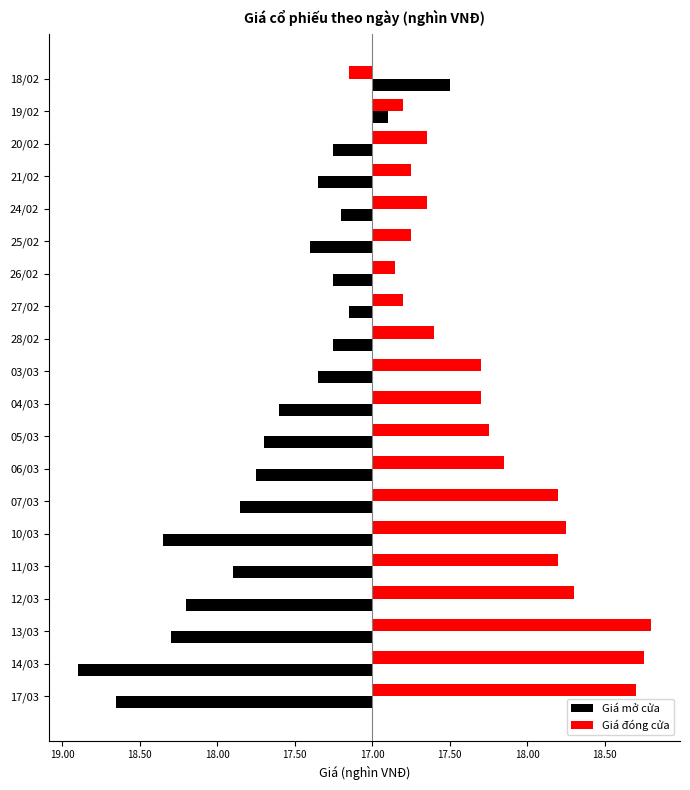

What is the smallest value displayed?

-1.9